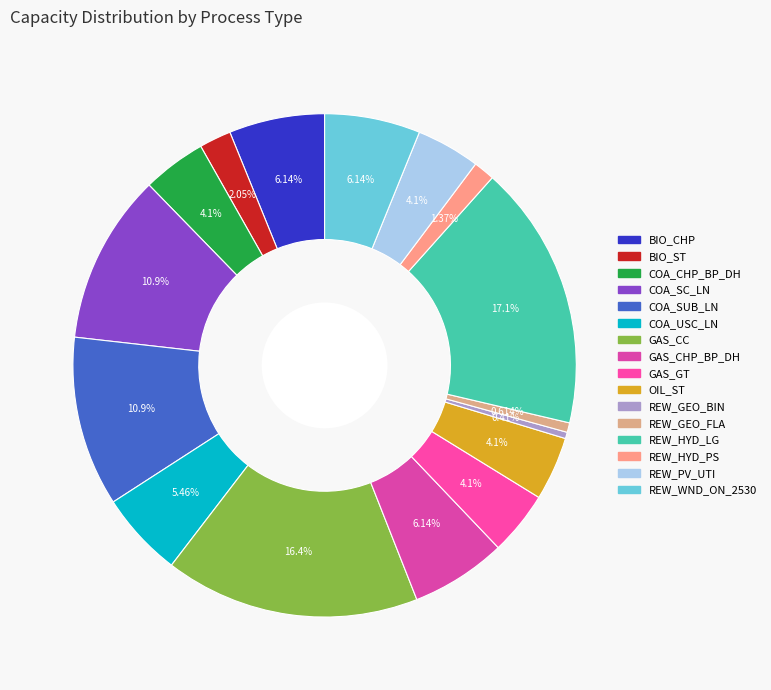

How many slices are in this pie chart?

16